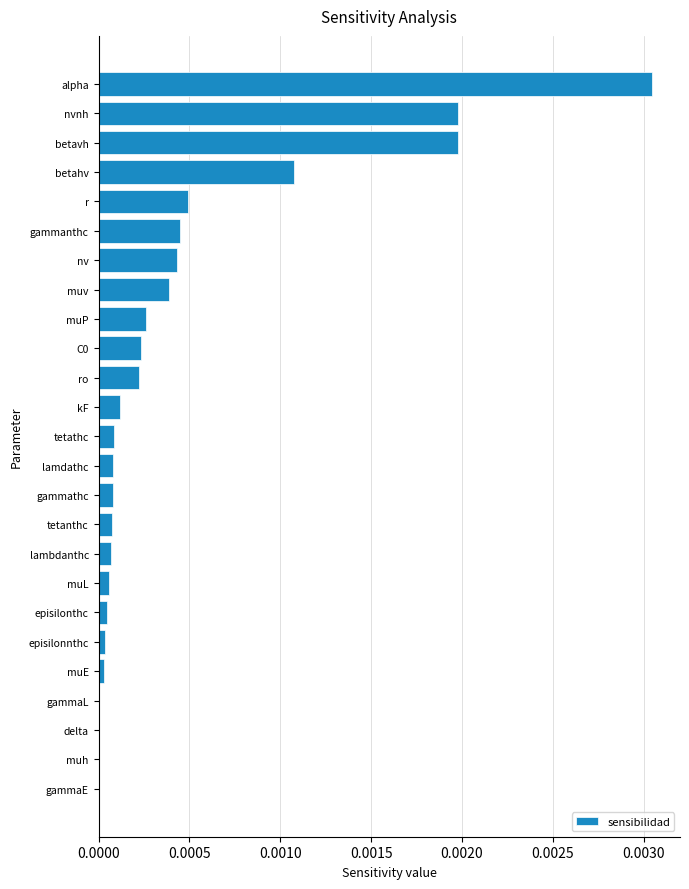

Which has a higher value, episilonnthc or nv?

nv